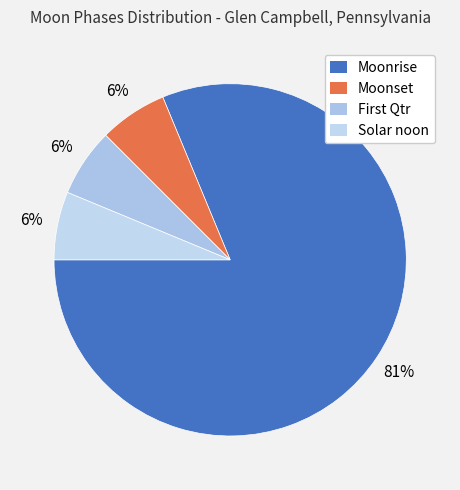

Which category has the biggest portion of the pie?

Moonrise